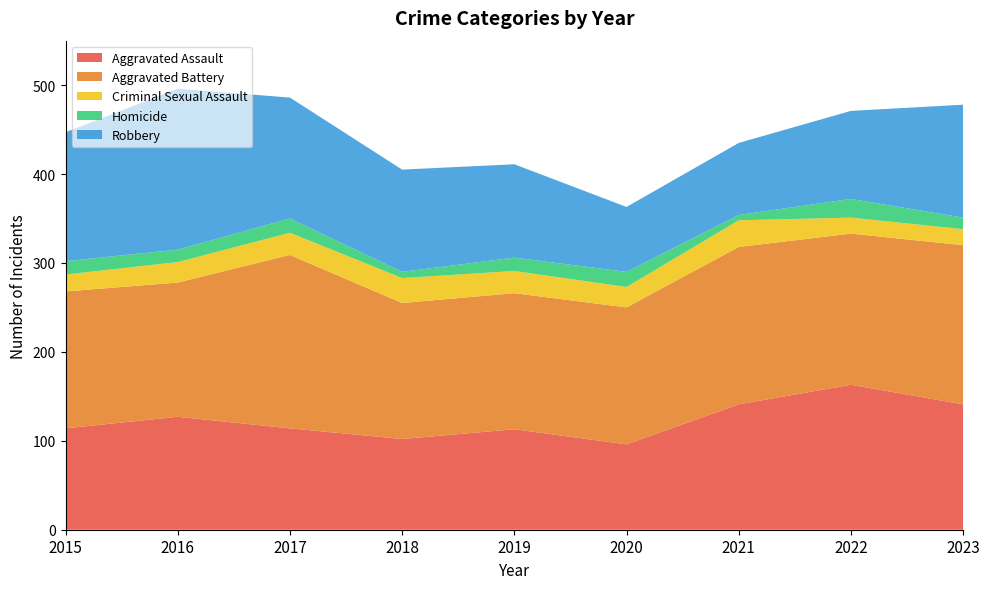

Reading left to right, transcribe all the data shown in this chart.

Aggravated Assault: 2015=114	2016=127	2017=114	2018=102	2019=113	2020=96	2021=141	2022=163	2023=141
Aggravated Battery: 2015=154	2016=151	2017=195	2018=153	2019=153	2020=154	2021=177	2022=170	2023=179
Criminal Sexual Assault: 2015=19	2016=23	2017=25	2018=28	2019=25	2020=23	2021=30	2022=18	2023=18
Homicide: 2015=15	2016=14	2017=16	2018=7	2019=15	2020=17	2021=6	2022=21	2023=13
Robbery: 2015=145	2016=181	2017=136	2018=115	2019=105	2020=73	2021=81	2022=99	2023=127